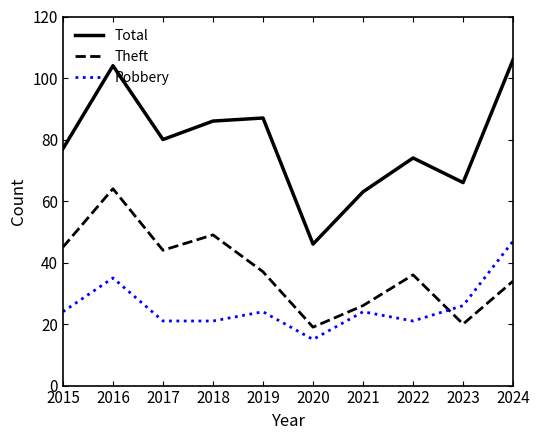

The value of Total at 2018 is 144. True or false?

False